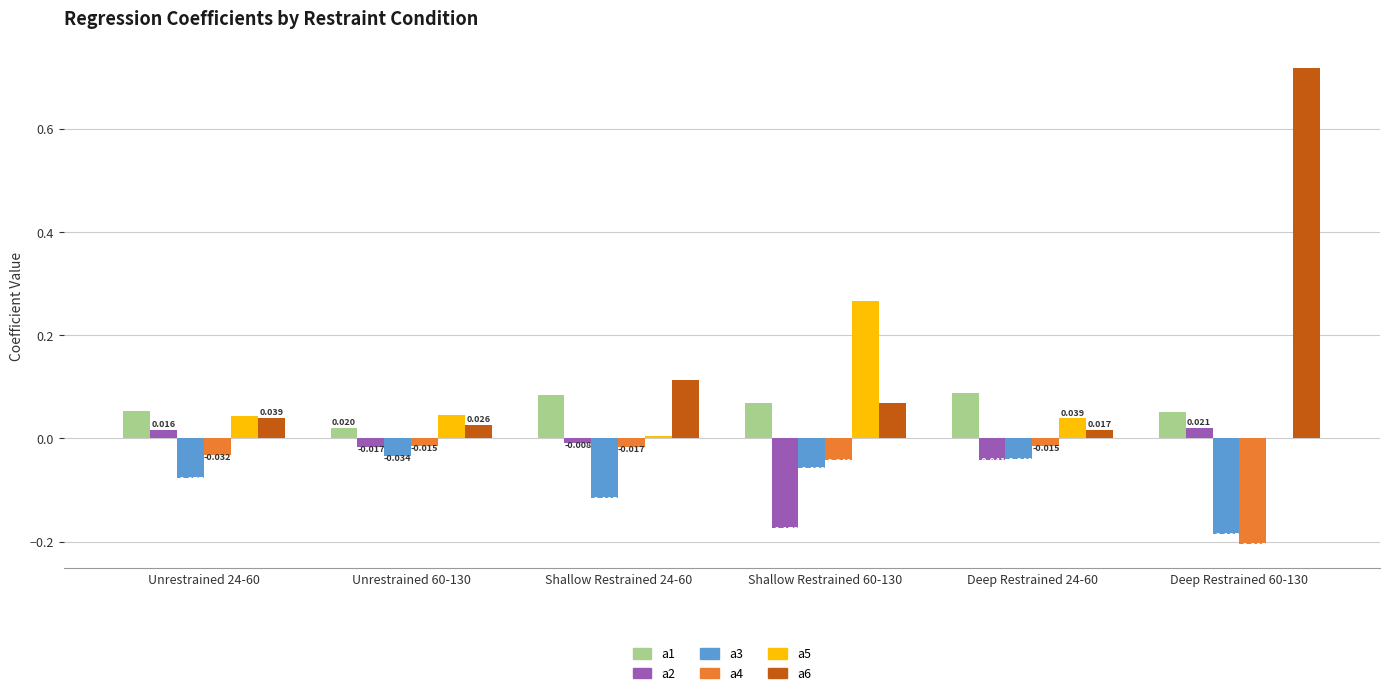

Is the value of a3 at Unrestrained 60-130 greater than the value of a2 at Deep Restrained 24-60?

Yes